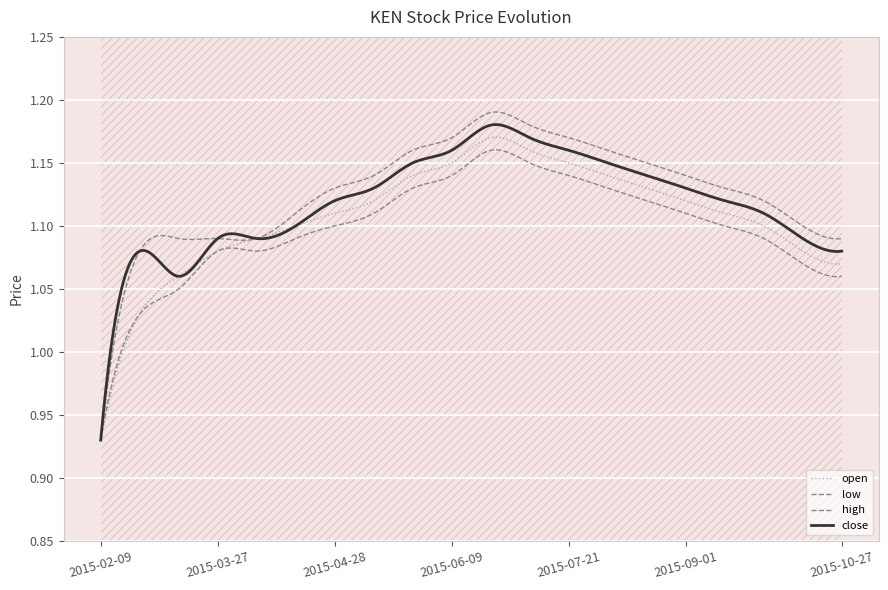

Rank the series by their average value, from lowest to highest.

low, open, close, high